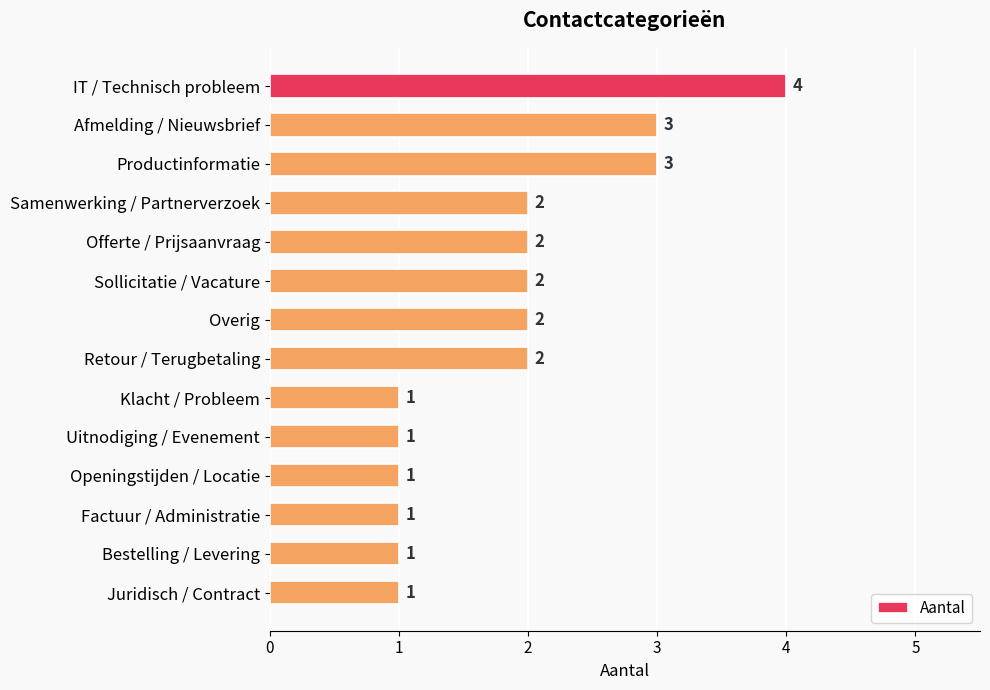

What is the minimum value shown in the chart?

1